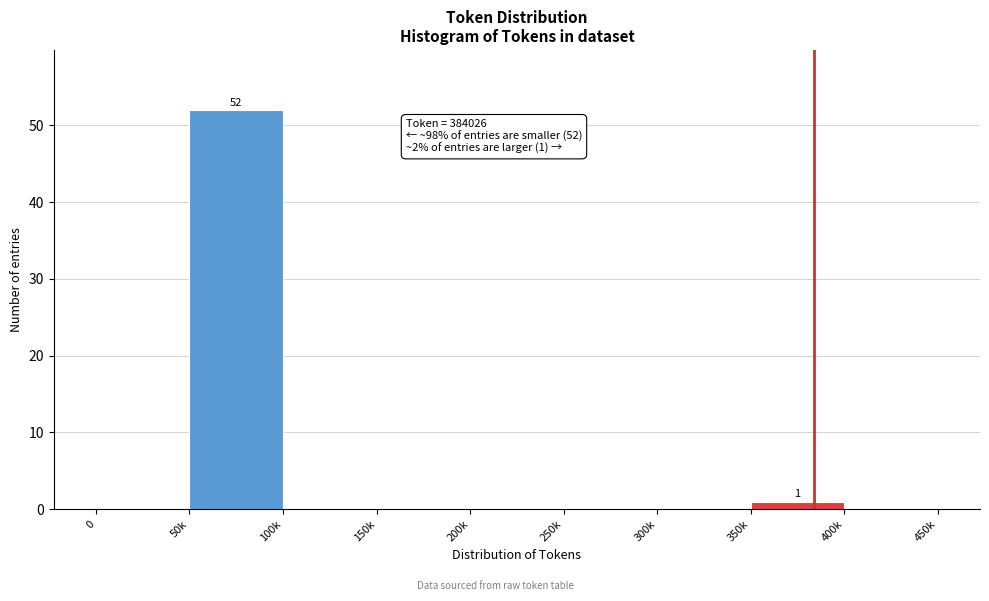

Reading left to right, what are all the values shown in this chart?

0=0	50k=52	100k=0	150k=0	200k=0	250k=0	300k=0	350k=1	400k=0